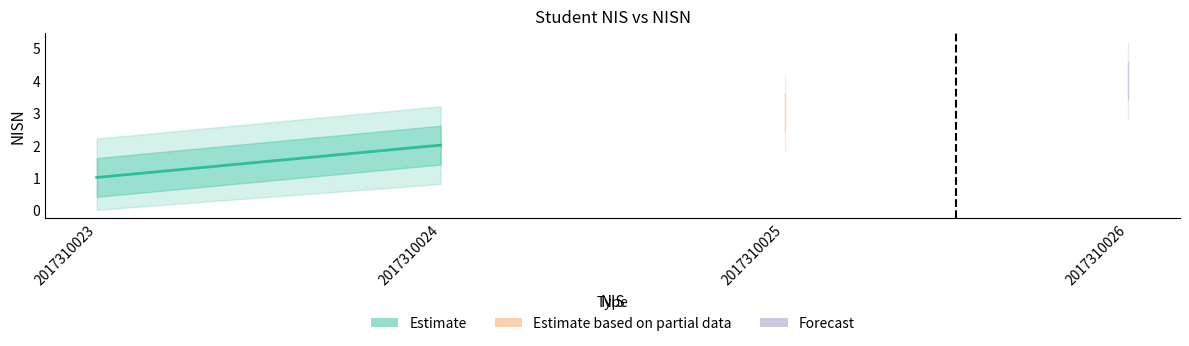

What is the ratio of the value at 2017310026 to the value at 2017310024?

2.0